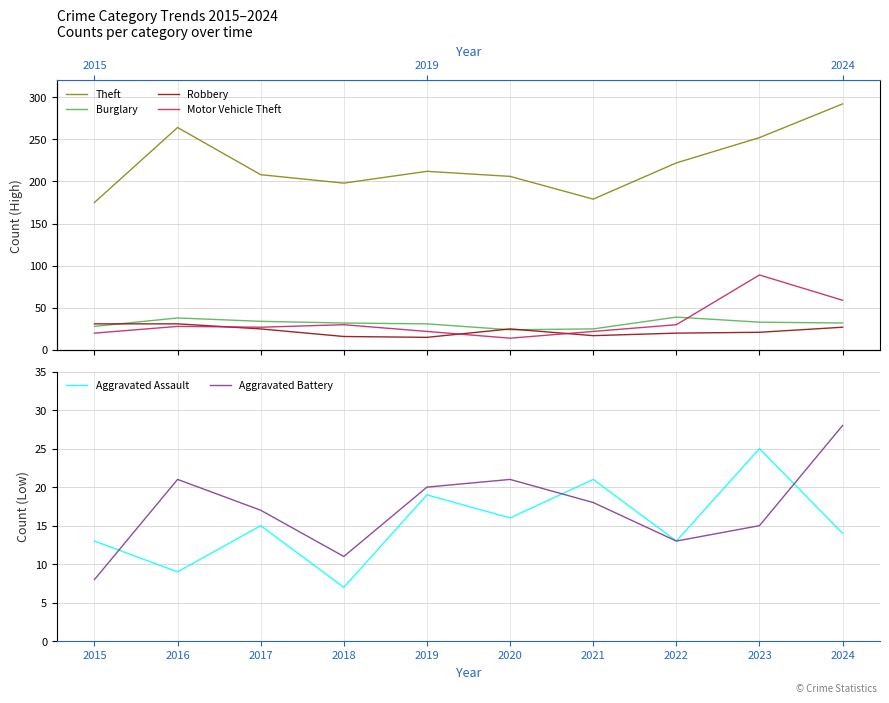

Reading left to right, transcribe all the data shown in this chart.

Theft: 2015=175	2016=264	2017=208	2018=198	2019=212	2020=206	2021=179	2022=222	2023=252	2024=292
Burglary: 2015=28	2016=38	2017=34	2018=32	2019=31	2020=24	2021=25	2022=39	2023=33	2024=32
Robbery: 2015=31	2016=31	2017=25	2018=16	2019=15	2020=25	2021=17	2022=20	2023=21	2024=27
Motor Vehicle Theft: 2015=20	2016=28	2017=27	2018=30	2019=22	2020=14	2021=22	2022=30	2023=89	2024=59
Aggravated Assault: 2015=13	2016=9	2017=15	2018=7	2019=19	2020=16	2021=21	2022=13	2023=25	2024=14
Aggravated Battery: 2015=8	2016=21	2017=17	2018=11	2019=20	2020=21	2021=18	2022=13	2023=15	2024=28